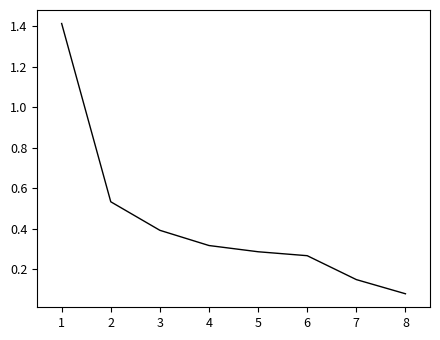

Between 1 and 5, which is larger?

1